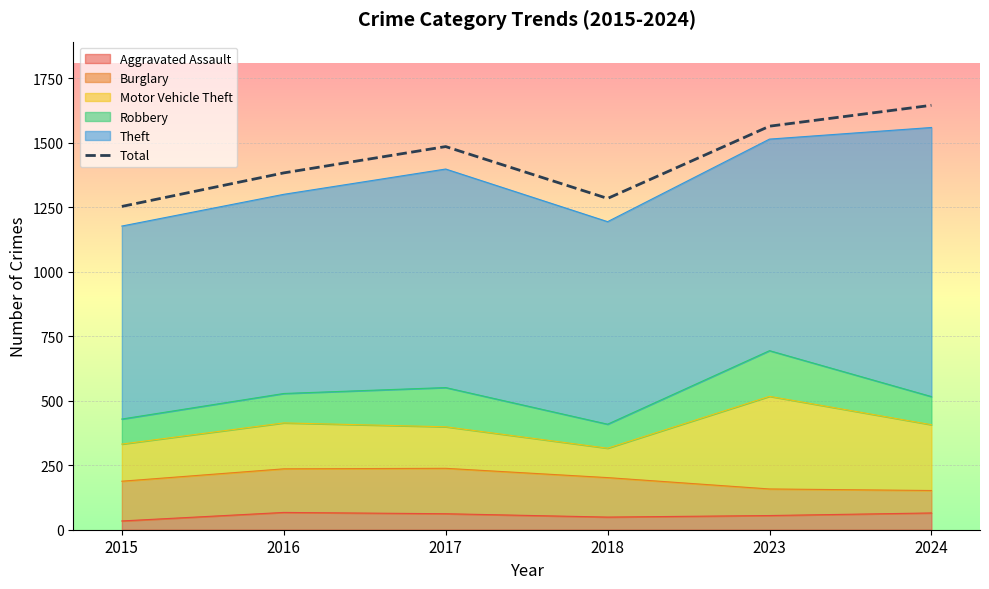

Reading left to right, transcribe all the data shown in this chart.

2015=1253	2016=1383	2017=1485	2018=1284	2023=1564	2024=1645